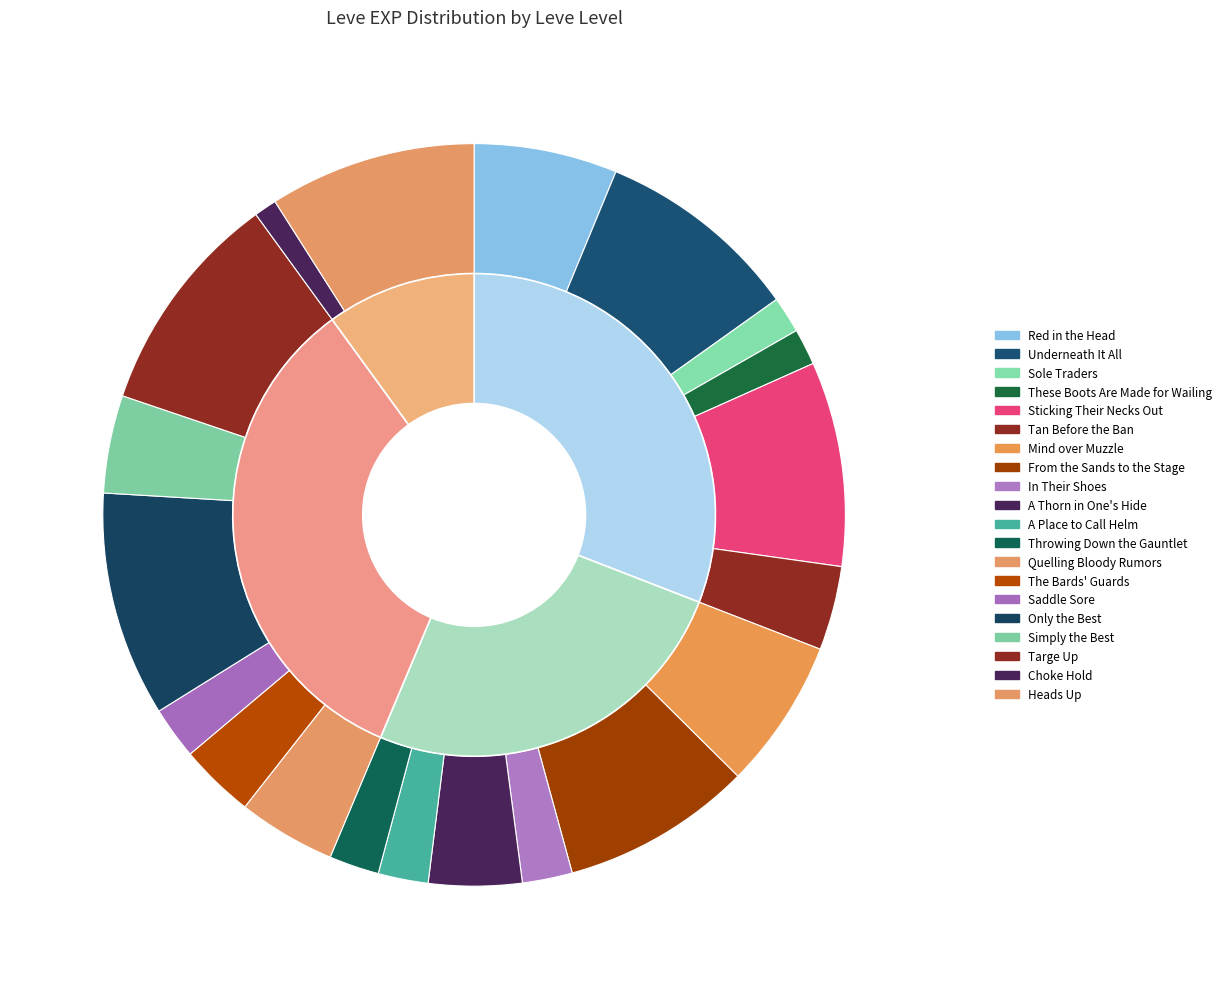

The Mind over Muzzle slice represents 7% of the pie. True or false?

True